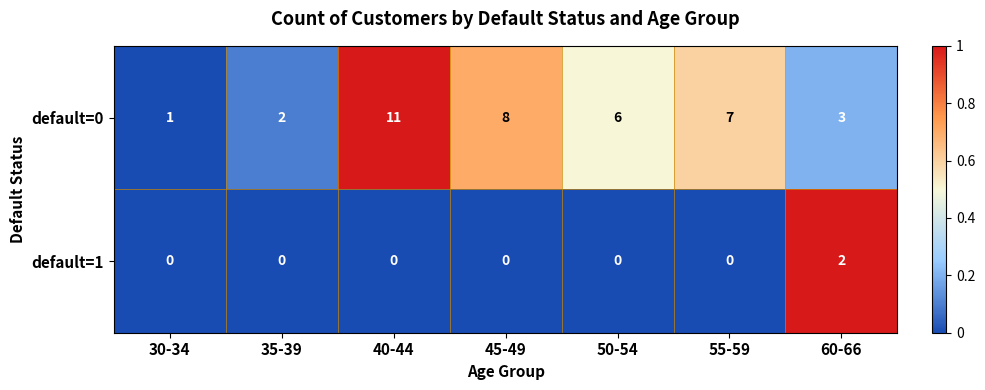

List the series in order of their overall mean, lowest first.

default=1, default=0